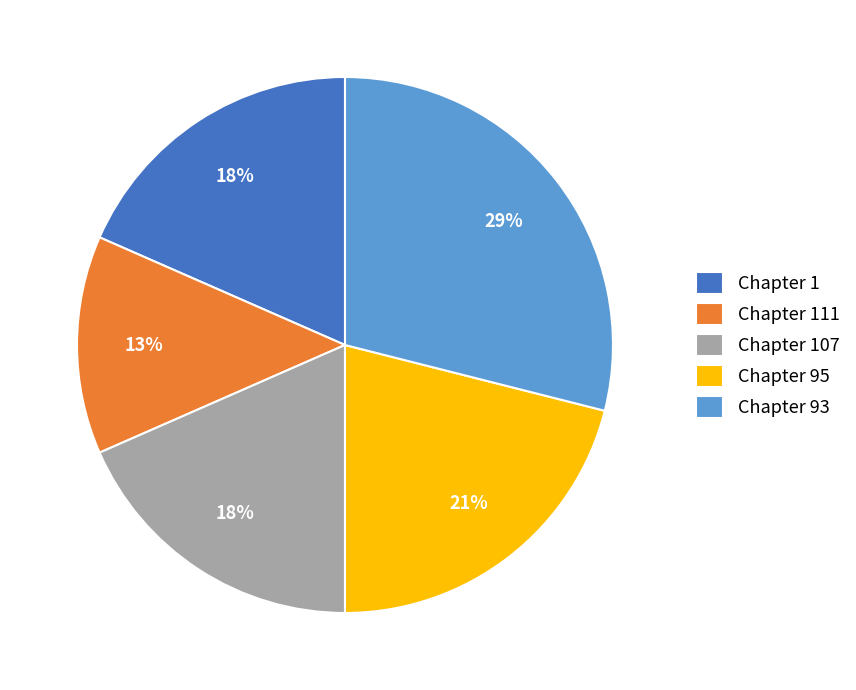

To the nearest percent, what is the difference between the largest and smallest slice percentages?

16%